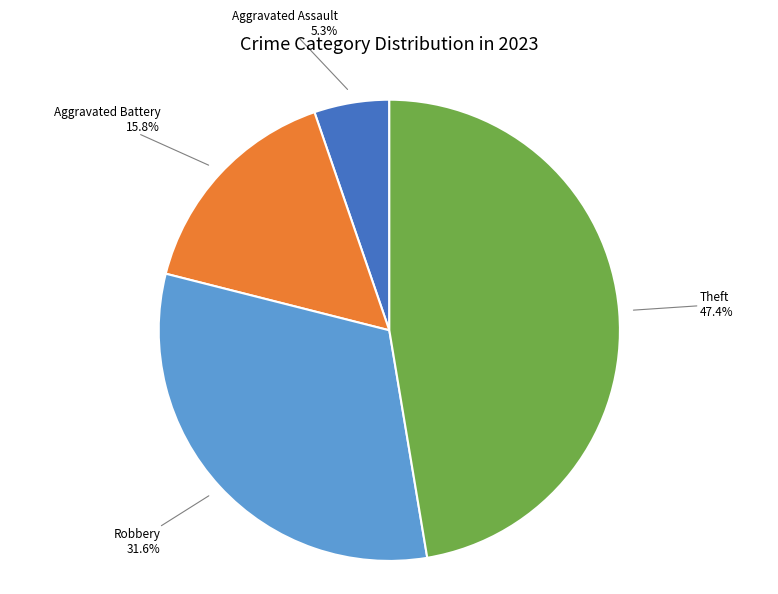

Which slice is the smallest?

Aggravated Assault